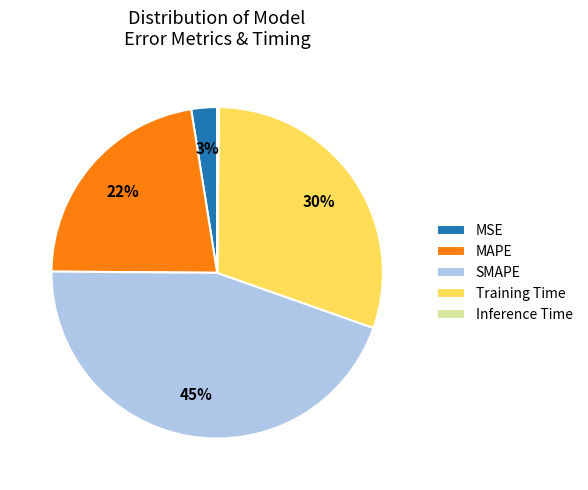

Which category has the biggest portion of the pie?

SMAPE